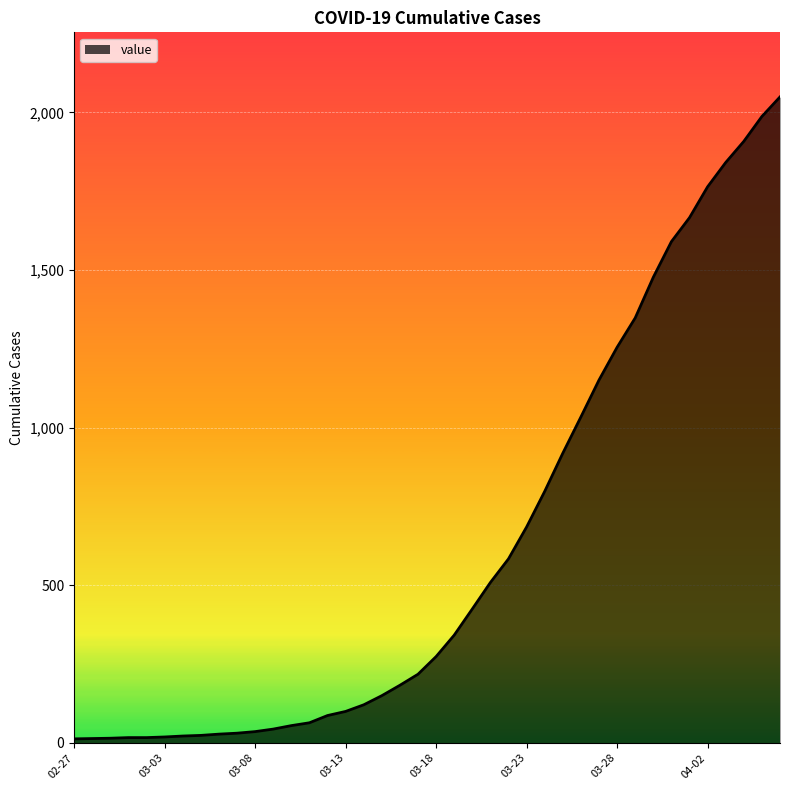

What is the sum of all values?

24864